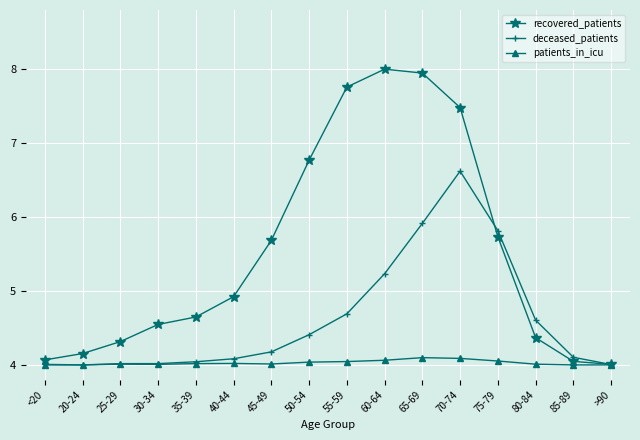

Rank the series by their maximum value, from lowest to highest.

patients_in_icu, deceased_patients, recovered_patients